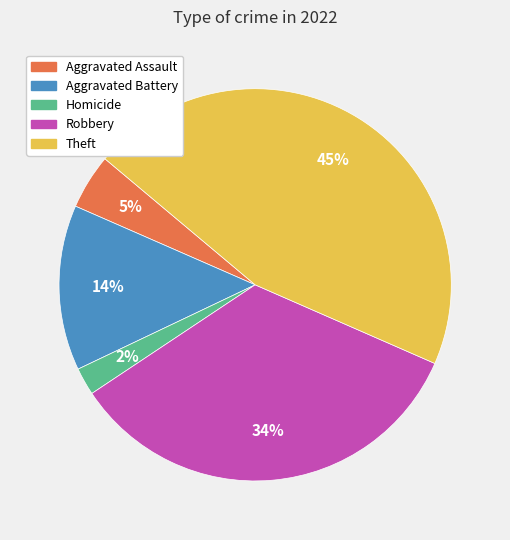

Does any single category account for the majority?

No